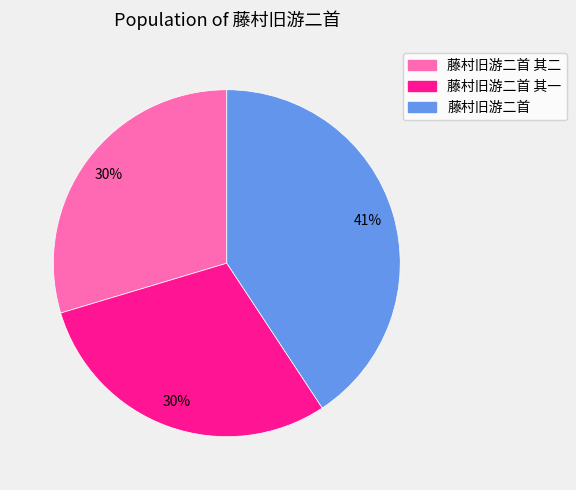

Is there a majority slice in this chart?

No